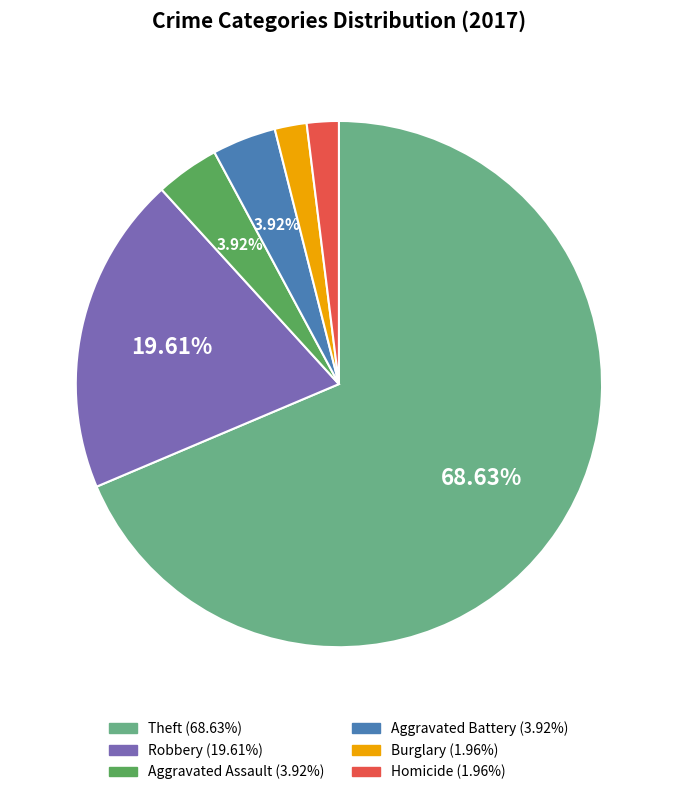

Does any single category account for the majority?

Yes